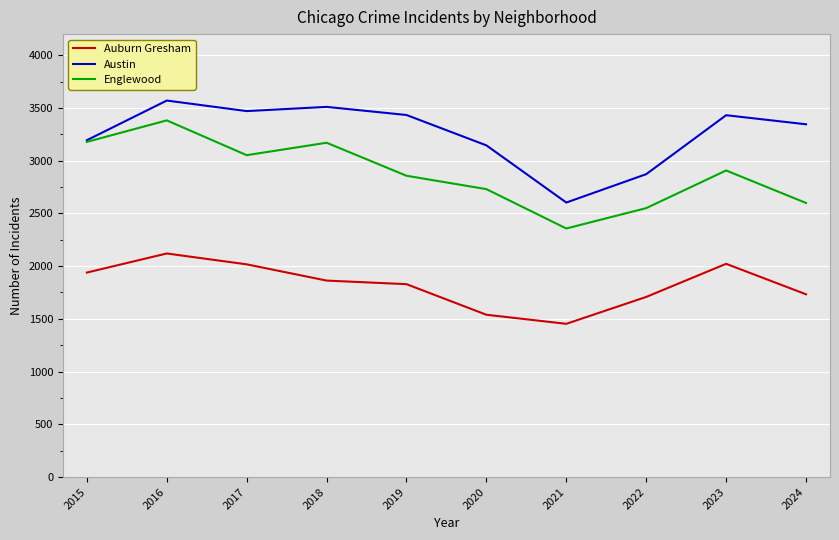

True or false: Austin and Auburn Gresham cross at least once.

False